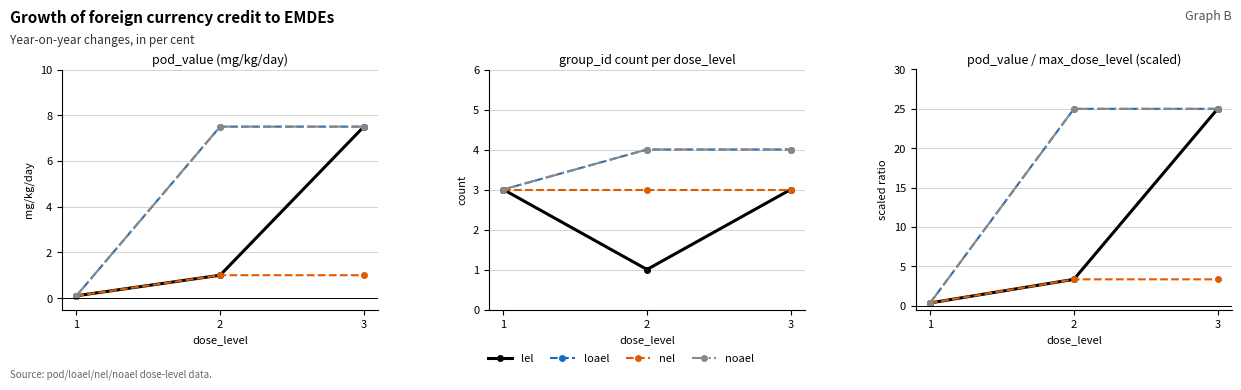

What are all the series names shown in the legend?

lel, loael, nel, noael